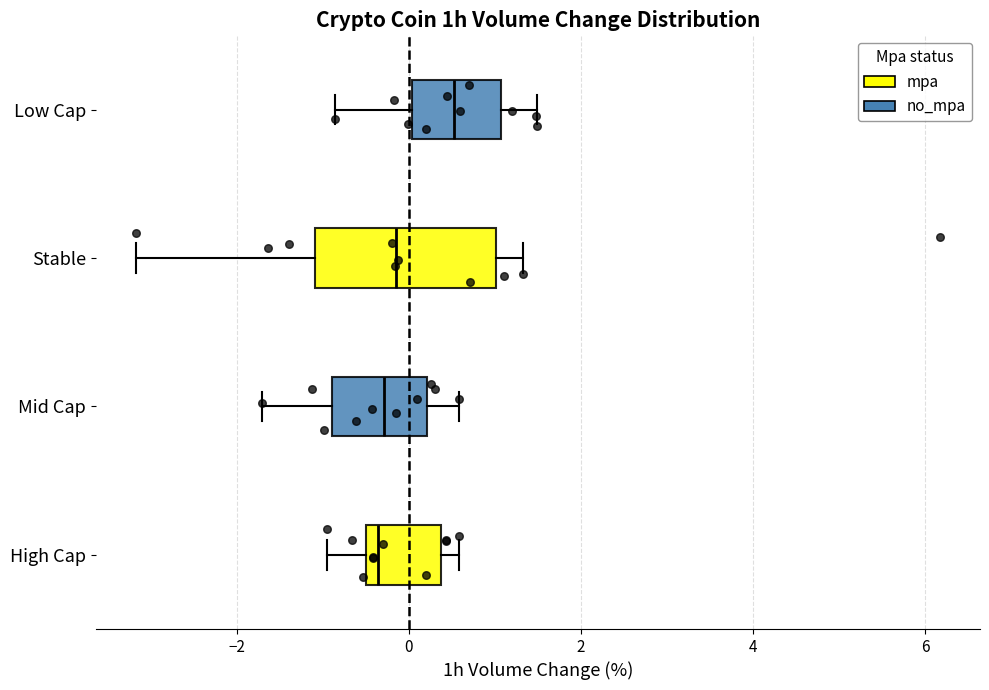

Which box is the widest, from its left edge to its right edge?

Stable